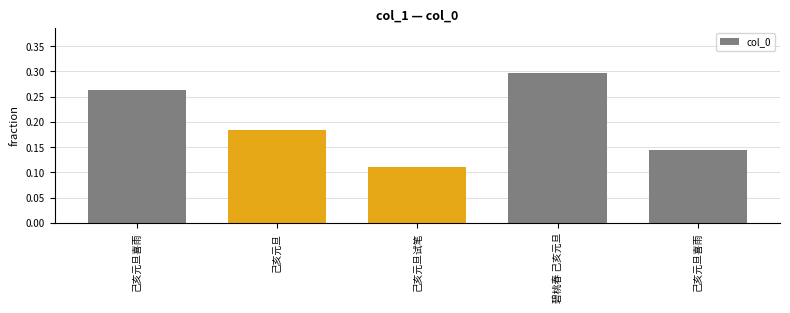

Reading left to right, extract all data points from this chart.

己亥元旦喜雨=0.3	己亥元旦=0.2	己亥元旦试笔=0.1	碧桃春 己亥元旦=0.3	己亥元旦喜雨=0.1